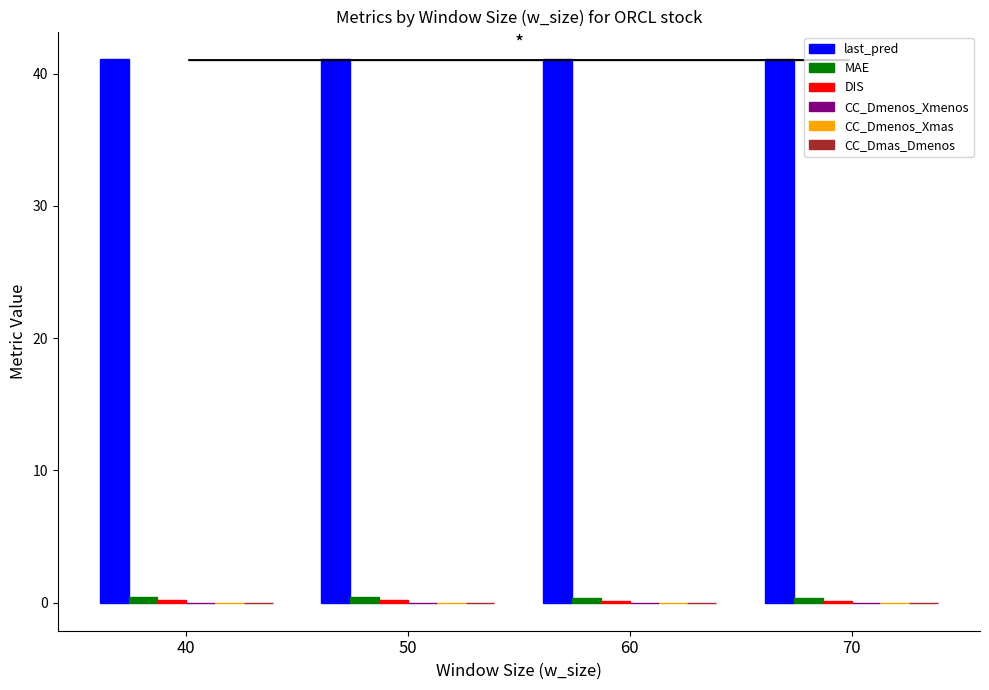

What is the spread (max minus min) of values at 60?

41.2